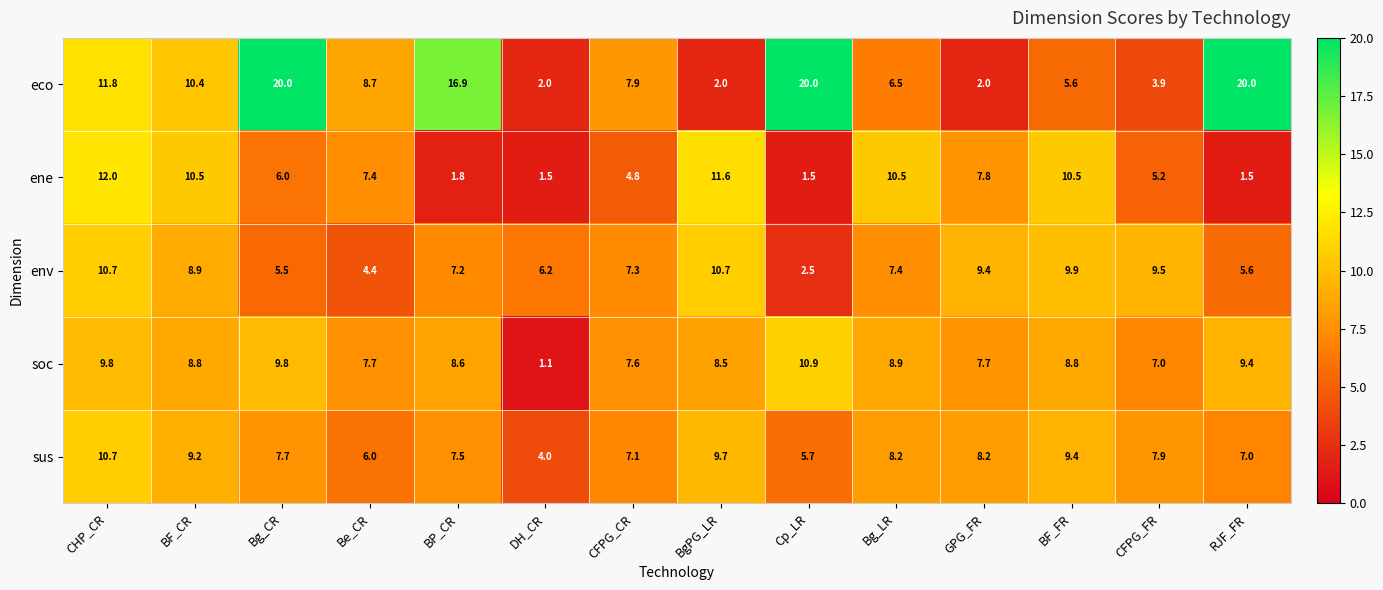

What is the lowest value of the sus series?

4.0